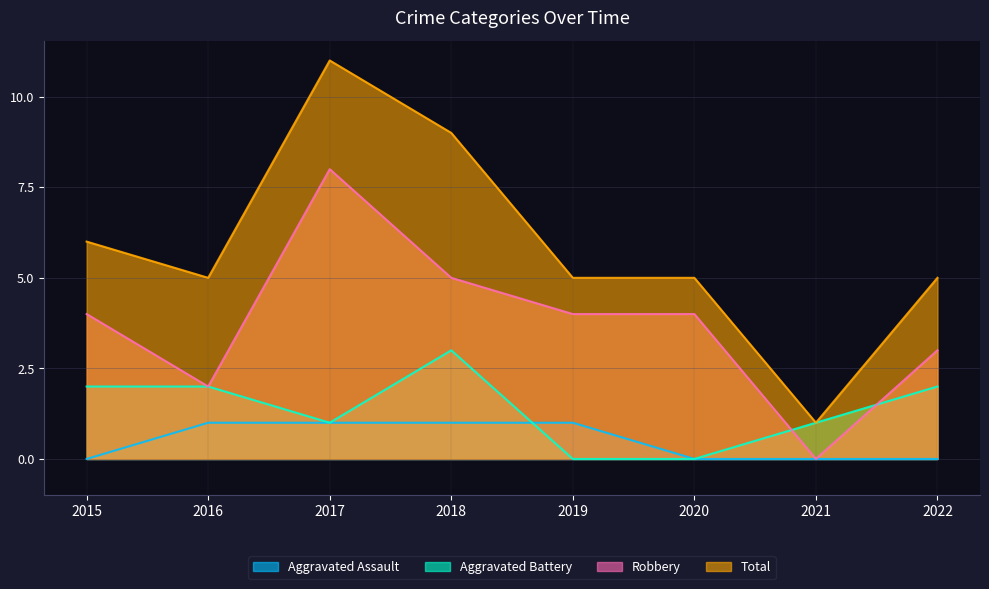

The value of Aggravated Assault at 2015 is -1. True or false?

False